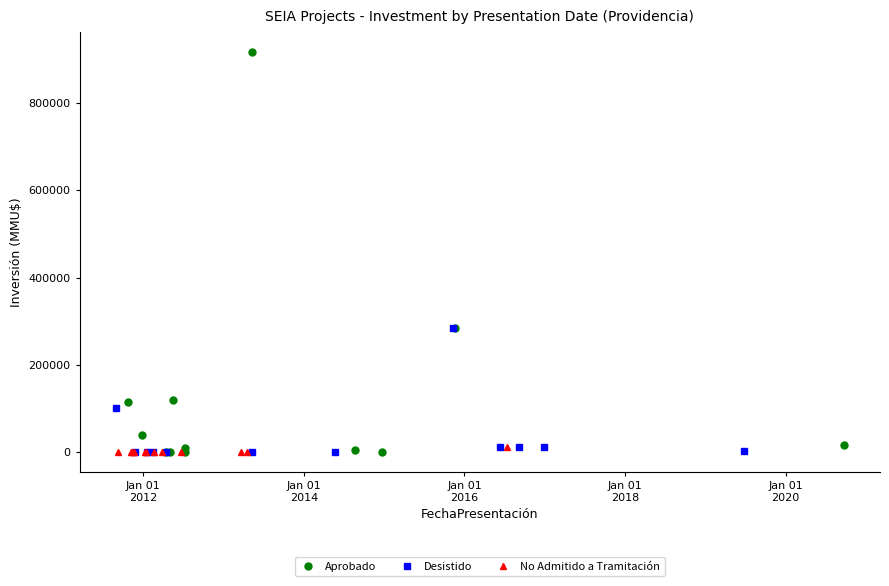

Does the chart have visible grid lines?

No